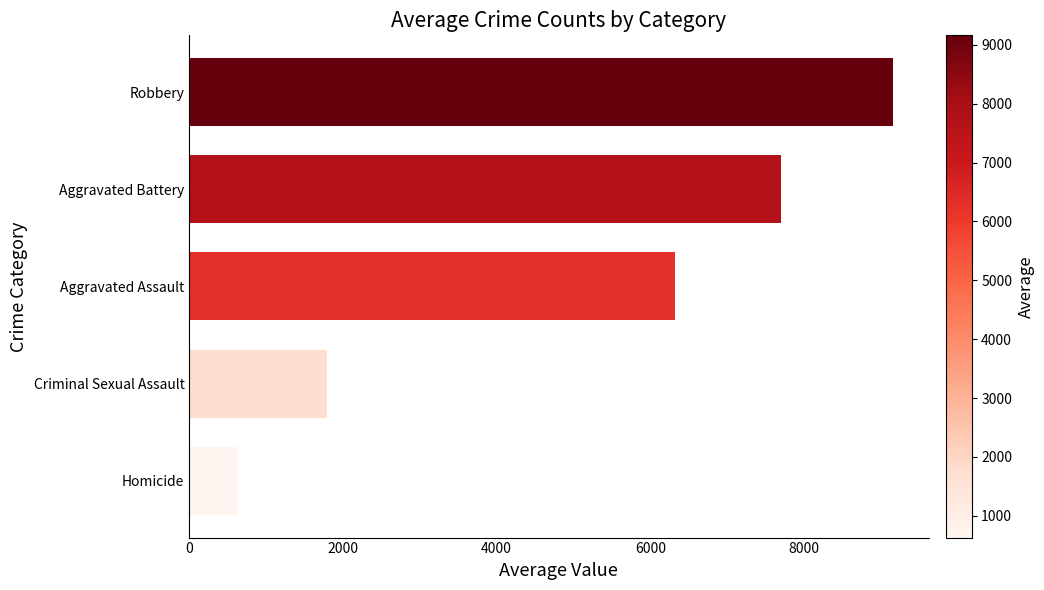

Rank the categories by value from lowest to highest.

Homicide, Criminal Sexual Assault, Aggravated Assault, Aggravated Battery, Robbery